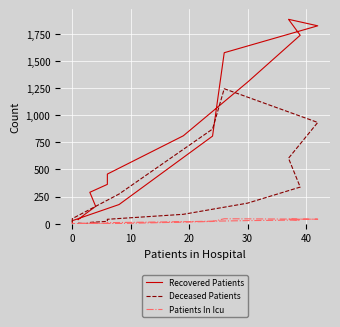

What is the total value across all series at 10?

172